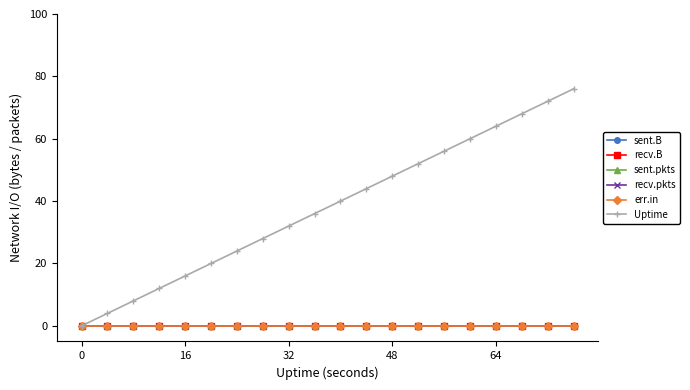

Does the chart have visible grid lines?

No